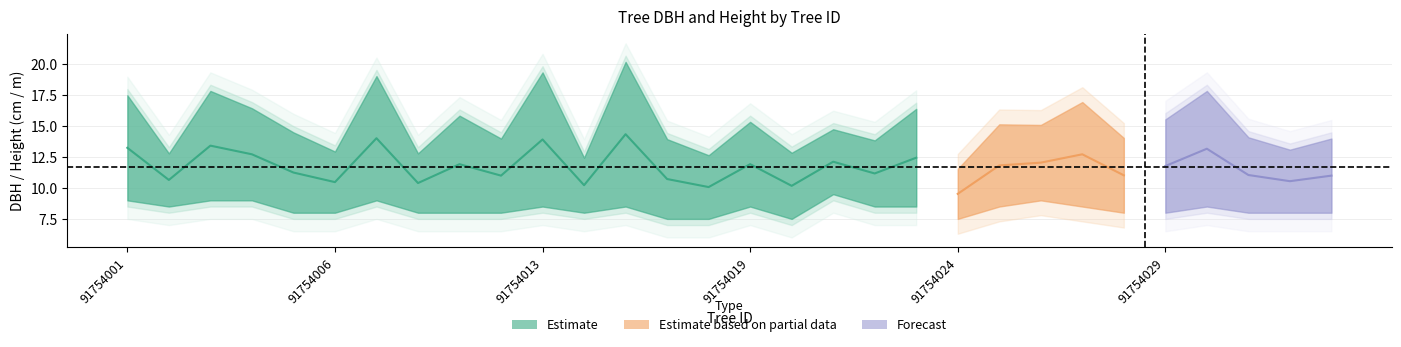

List the labels in order of dbh value, largest first.

91754016, 91754013, 91754007, 91754003, 91754030, 91754001, 91754027, 91754004, 91754023, 91754011, 91754029, 91754019, 91754025, 91754026, 91754021, 91754005, 91754031, 91754028, 91754012, 91754033, 91754017, 91754022, 91754032, 91754006, 91754020, 91754002, 91754010, 91754018, 91754014, 91754024